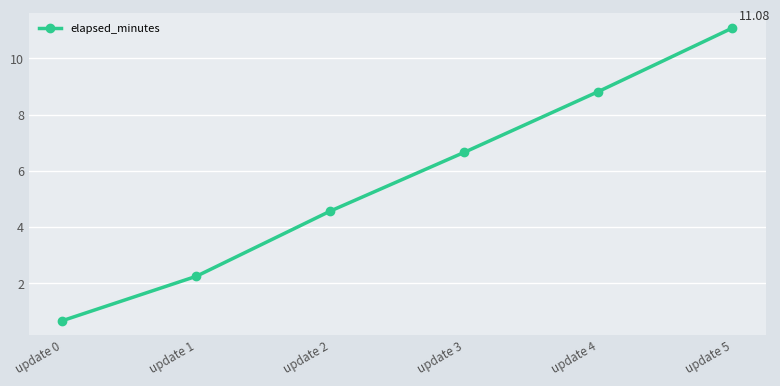

List the labels in order of value, largest first.

update 5, update 4, update 3, update 2, update 1, update 0